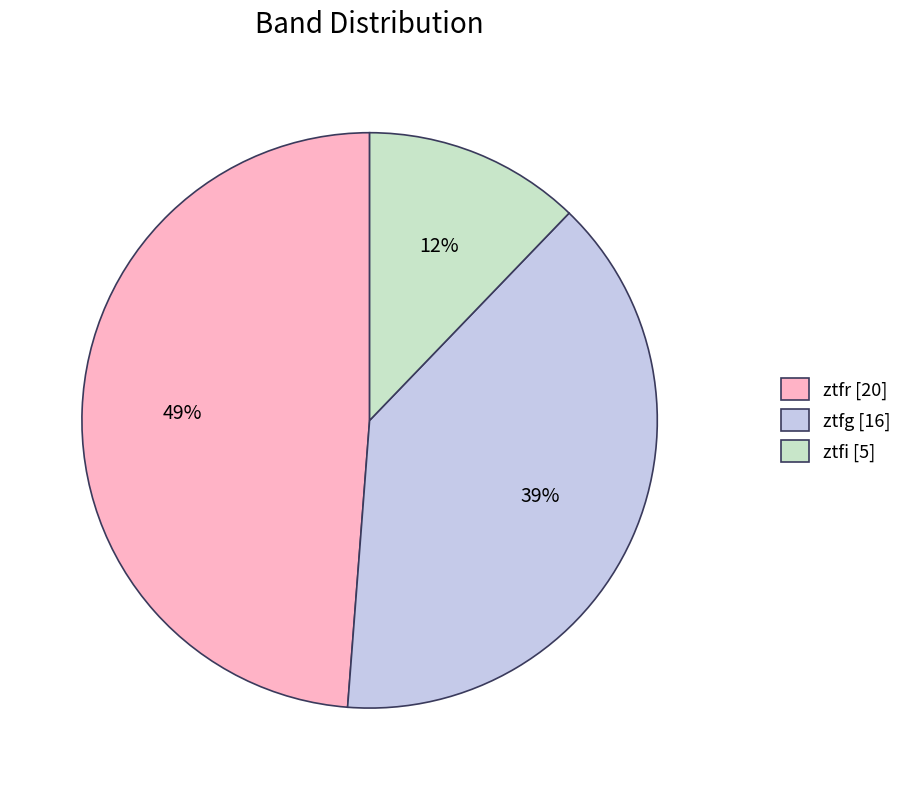

Which has a higher value, ztfi [5] or ztfg [16]?

ztfg [16]